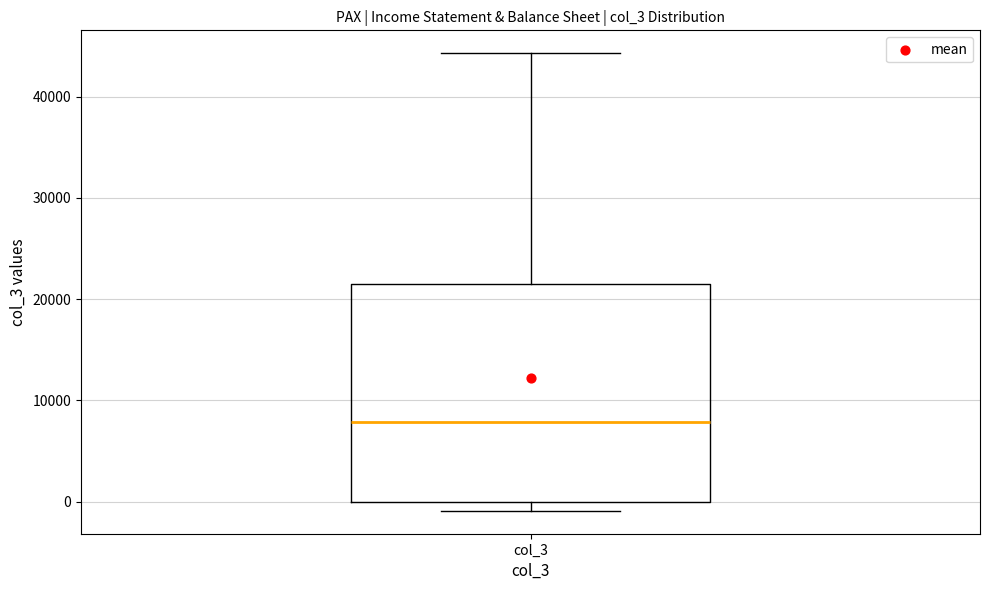

Read this box plot against the y-axis: the position of the median line, the range covered by the box, and the ends of both whiskers. The values are not printed on the chart, so give them approximately, as read against the axis.

median 8000, box 0 to 22000, whiskers -1000 to 44000